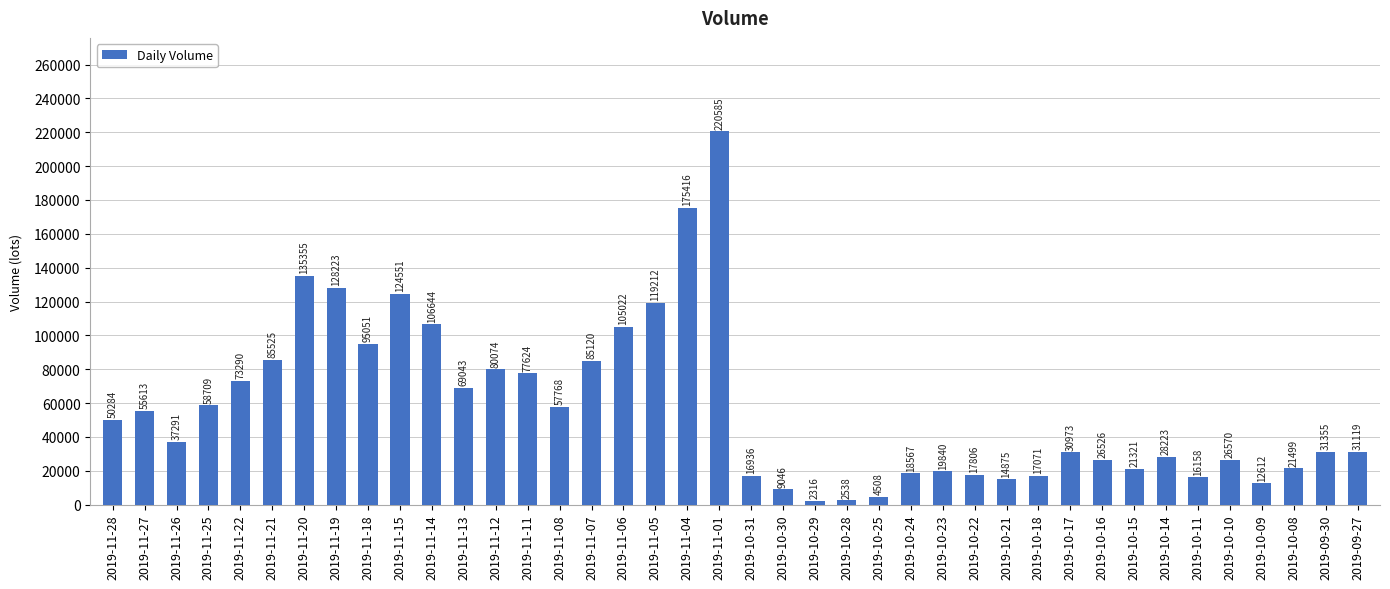

The value at 2019-11-11 is 109116.4. True or false?

False